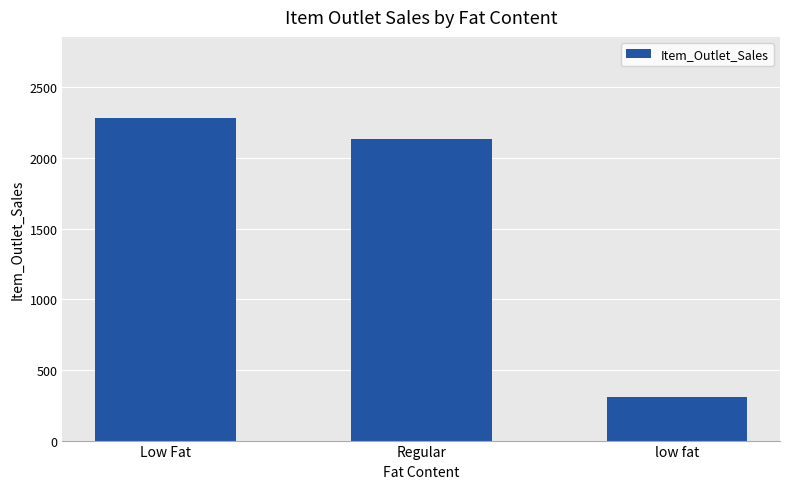

The chart shows a value of 308.9 at low fat. True or false?

True